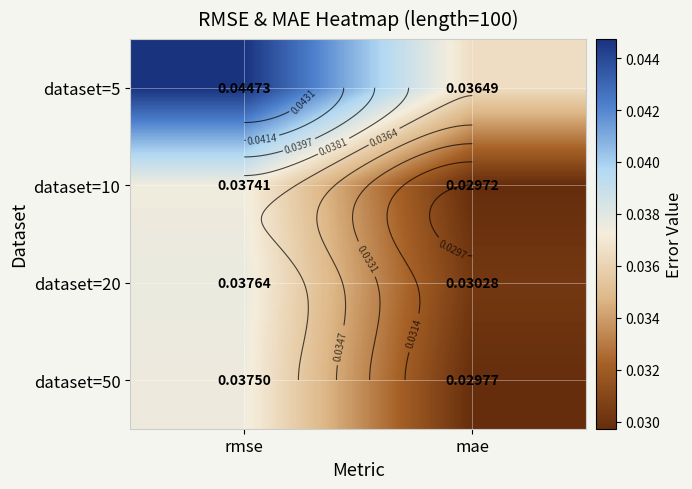

Between rmse and mae, which is larger?

rmse